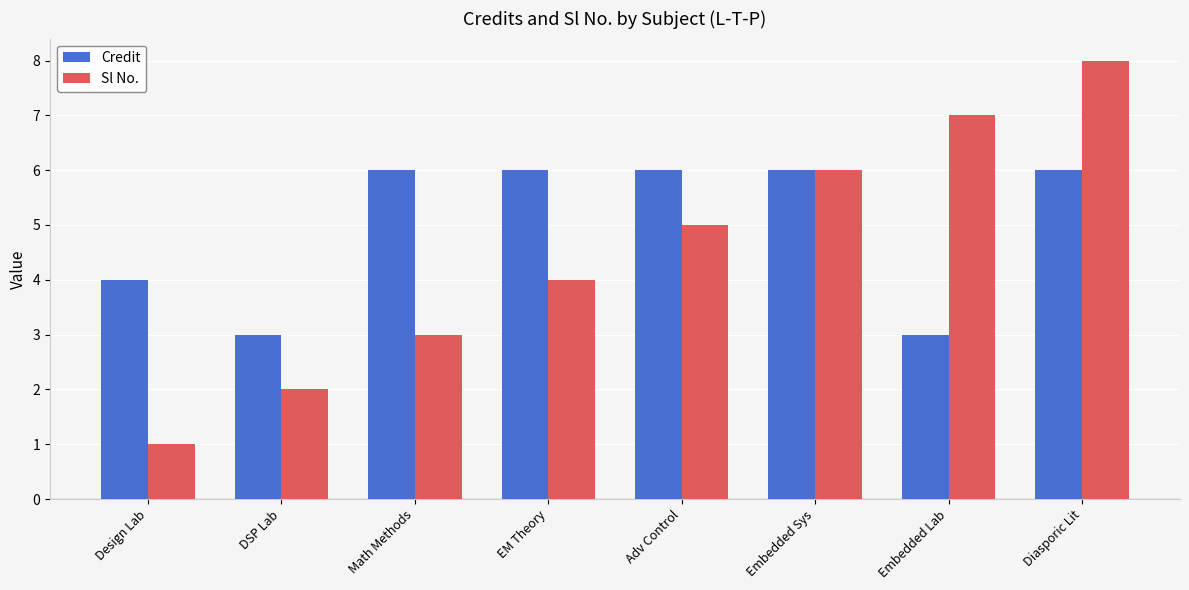

Rank the series by their average value, from lowest to highest.

Sl No., Credit